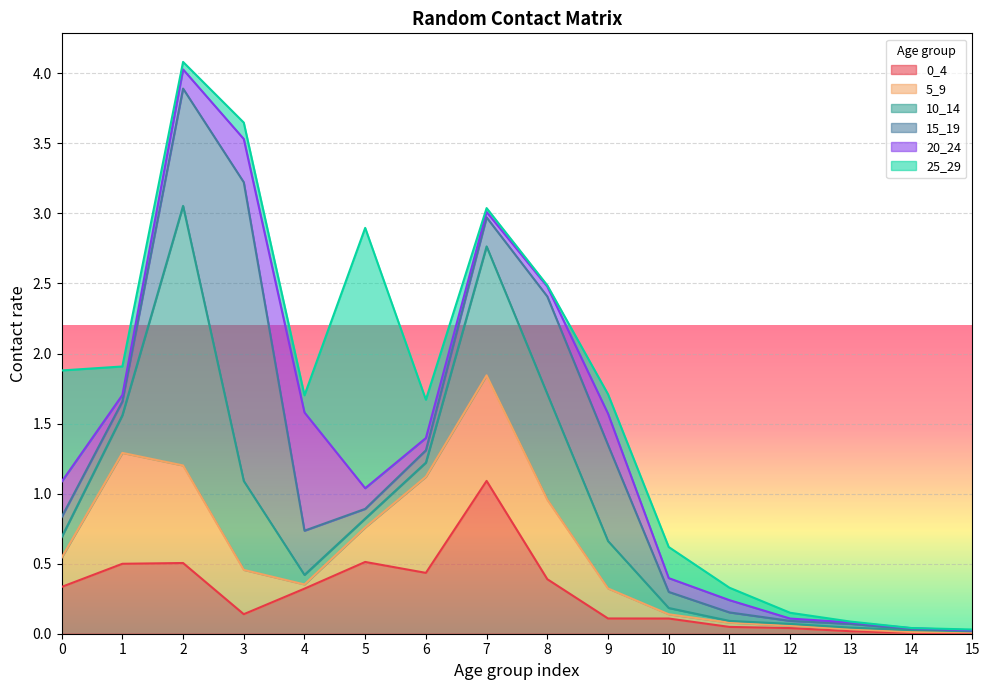

At which label is 0_4 closest to 0?

14